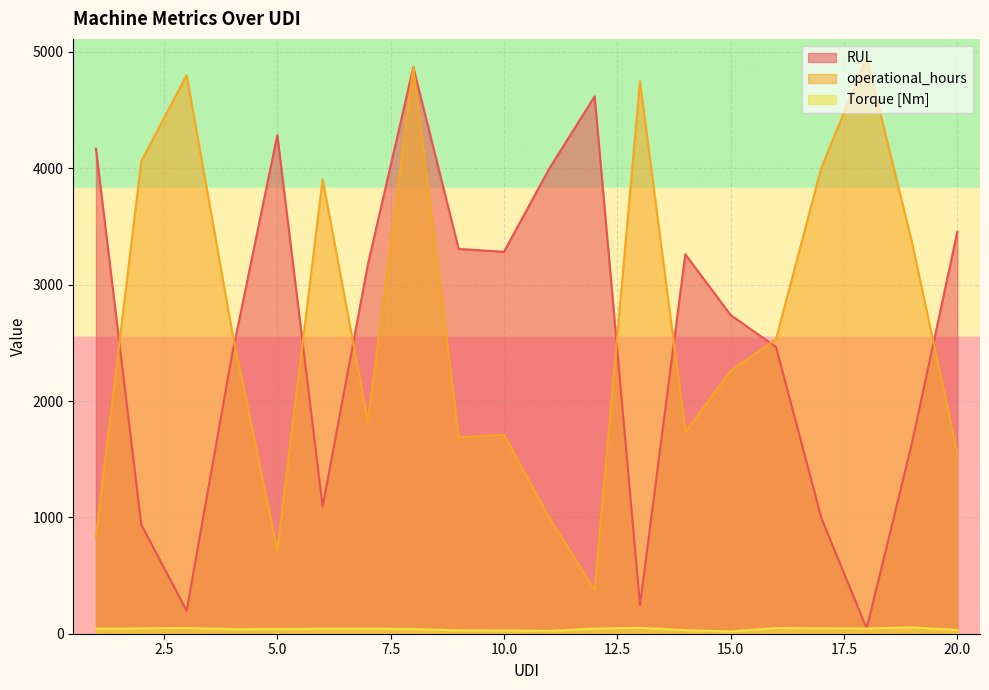

True or false: RUL has a value of 1214.3 at 1.

False